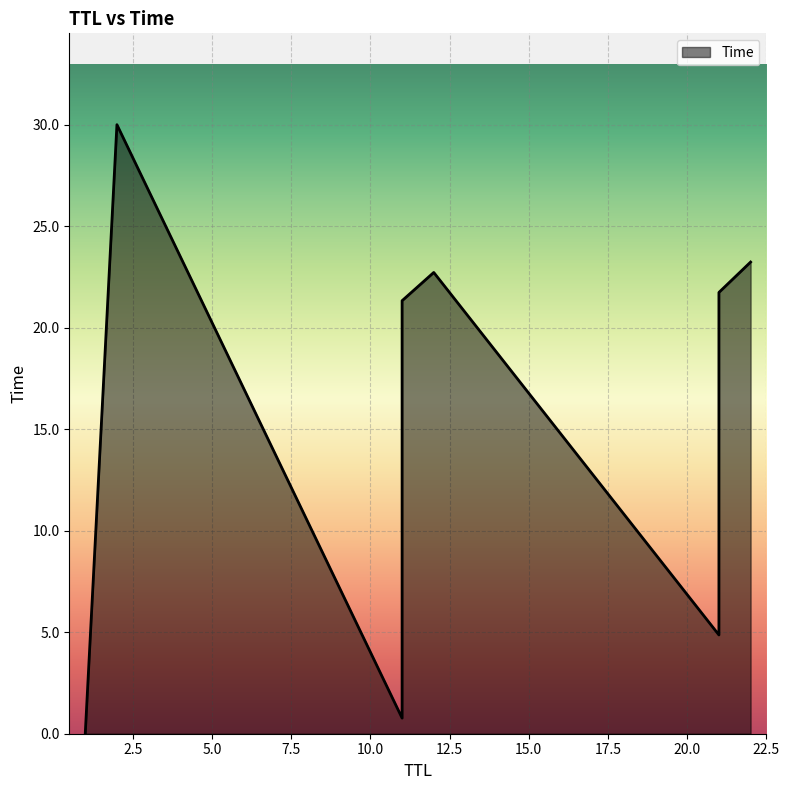

What is the sum of the values at 22 and 21?

28.1